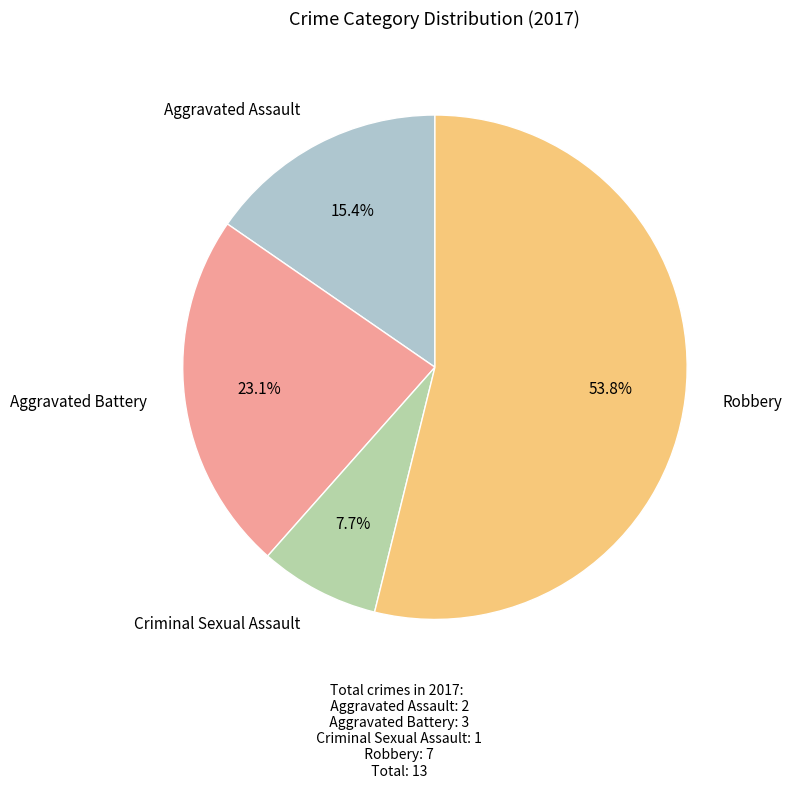

To the nearest percent, what is the difference between the Criminal Sexual Assault and Aggravated Assault slice percentages?

8%